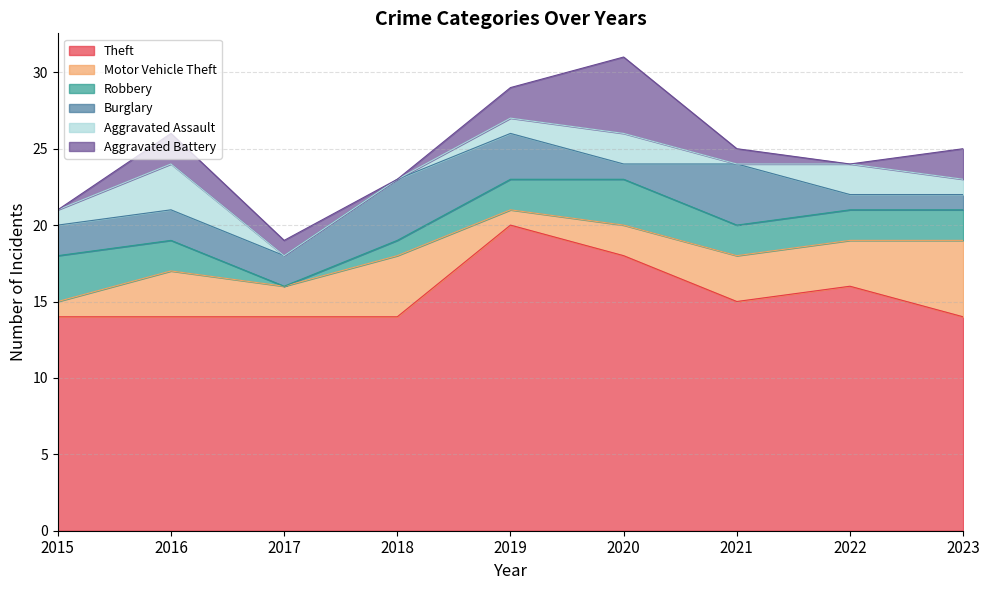

What is the sum of all Theft values?

139